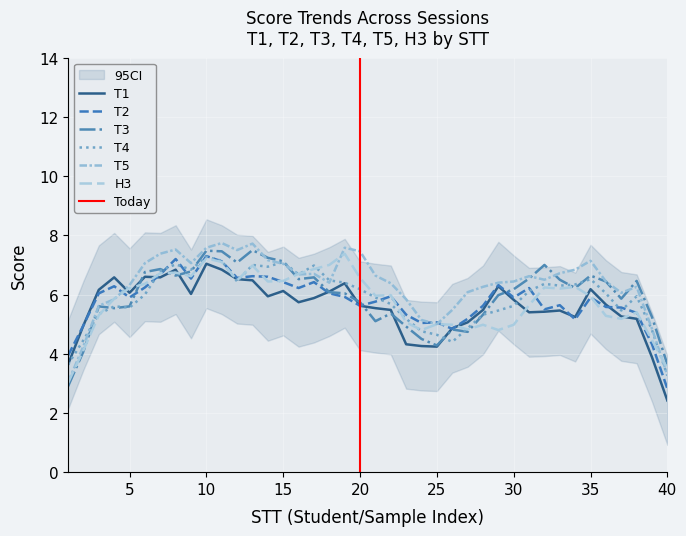

How many interior local peaks does the T4 series have?

15